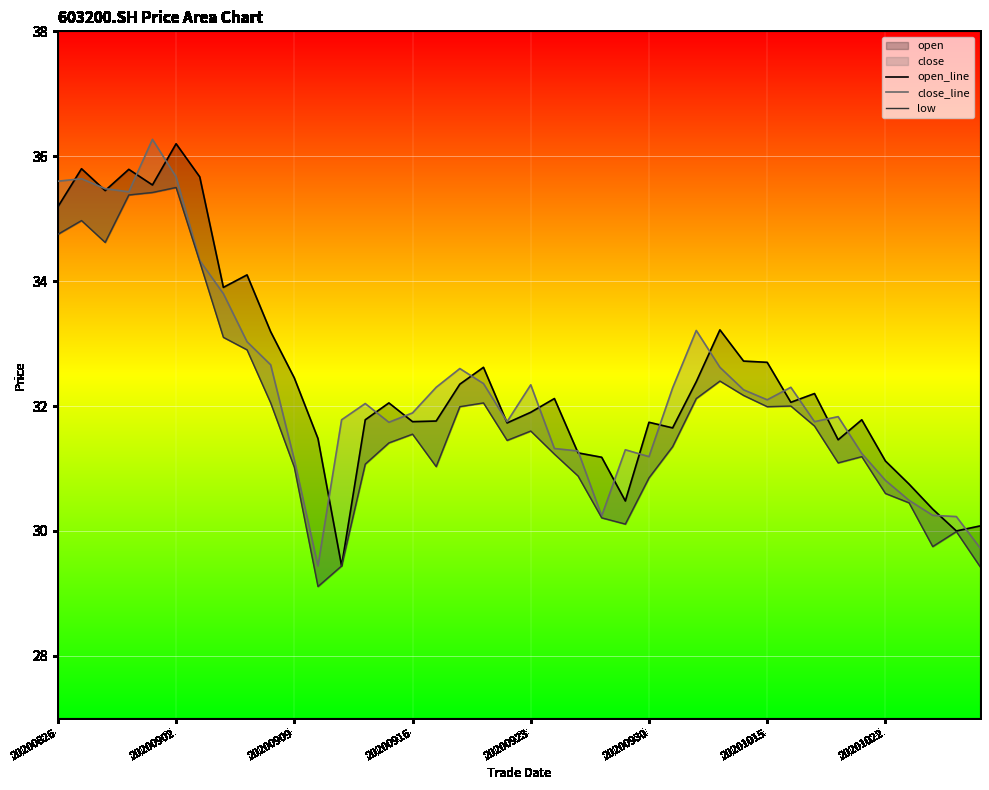

What is the highest value of the low series?

35.5